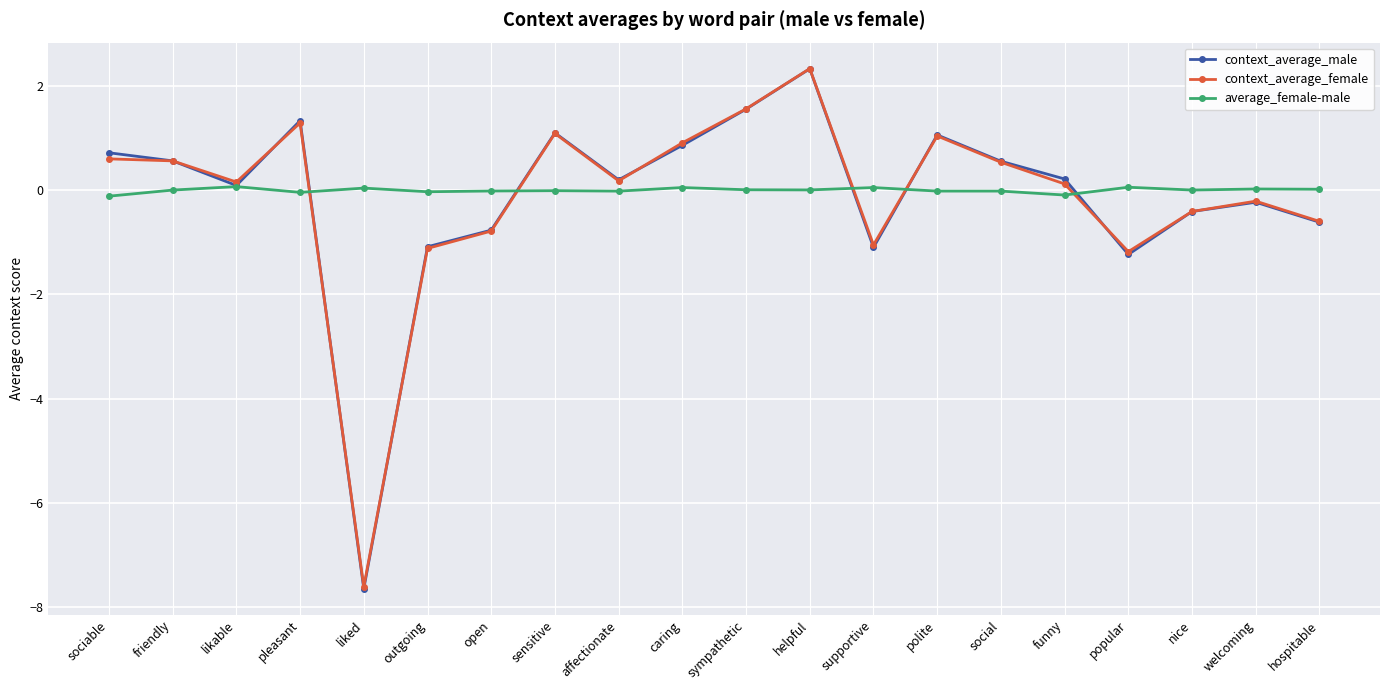

Is this an area chart (filled region under the line)?

No